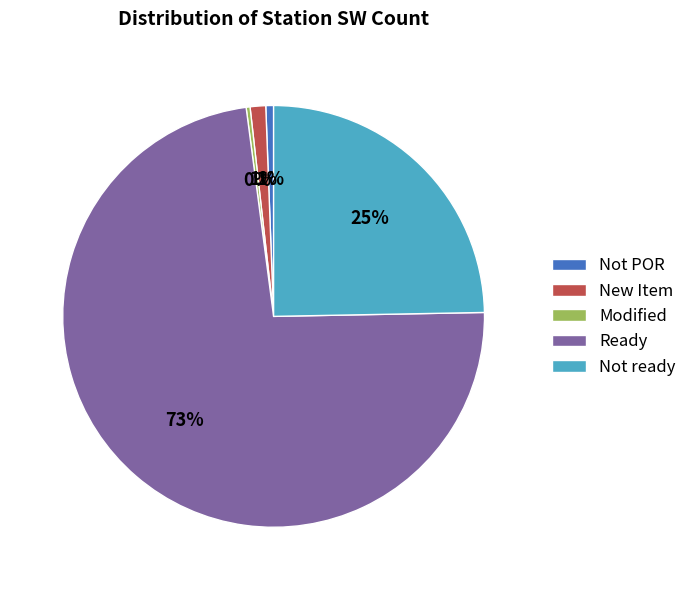

Which category has the biggest portion of the pie?

Ready